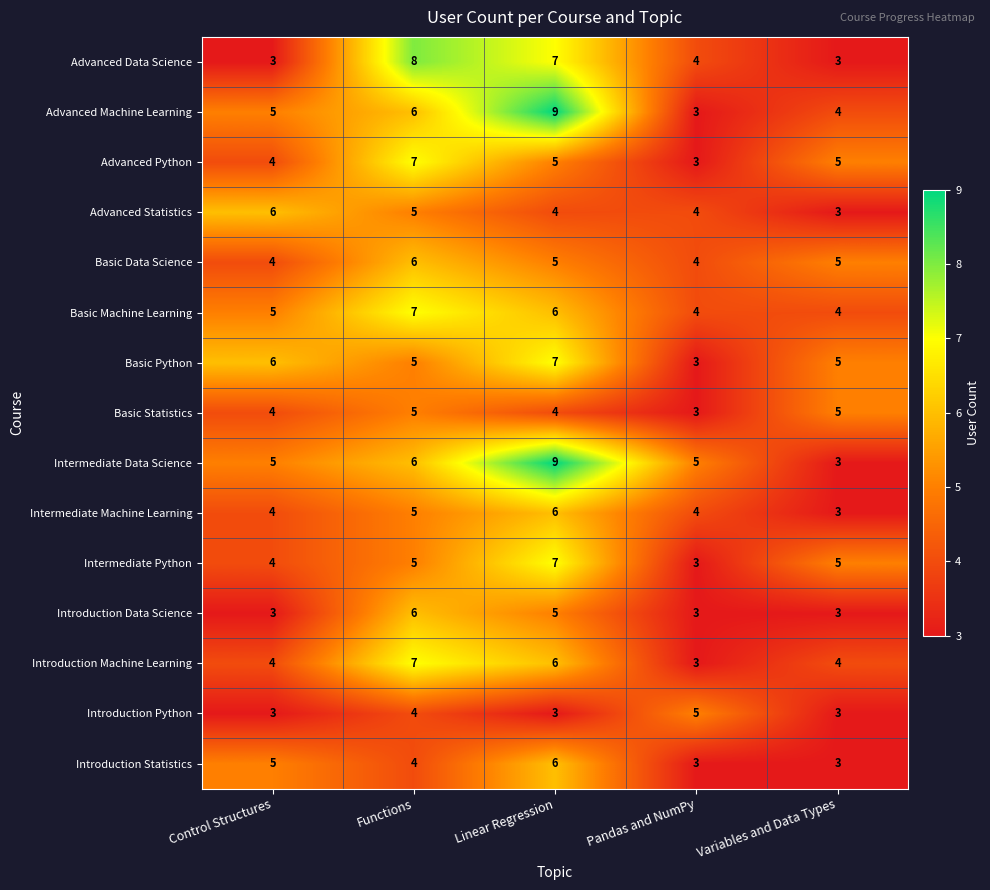

Read the Basic Data Science value at Control Structures.

4